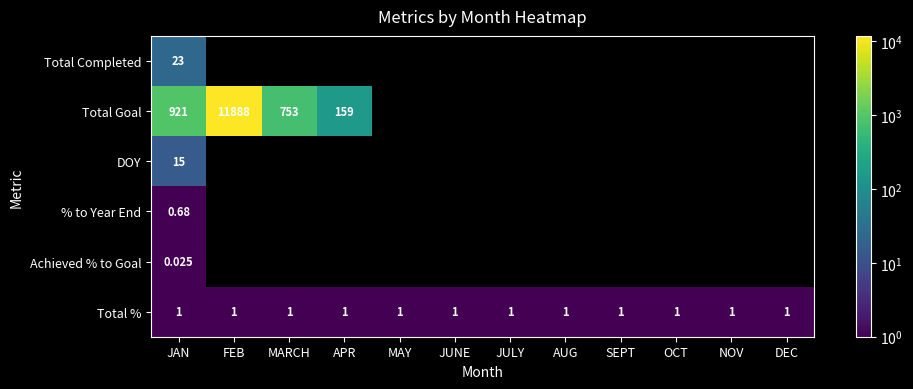

List the series in order of their peak value, lowest first.

Achieved % to Goal, % to Year End, Total %, DOY, Total Completed, Total Goal